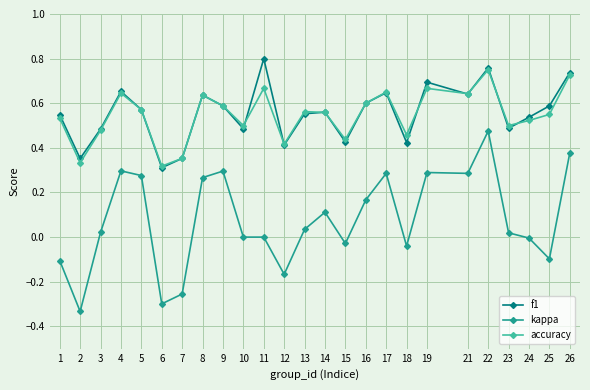

True or false: accuracy and kappa cross at least once.

False